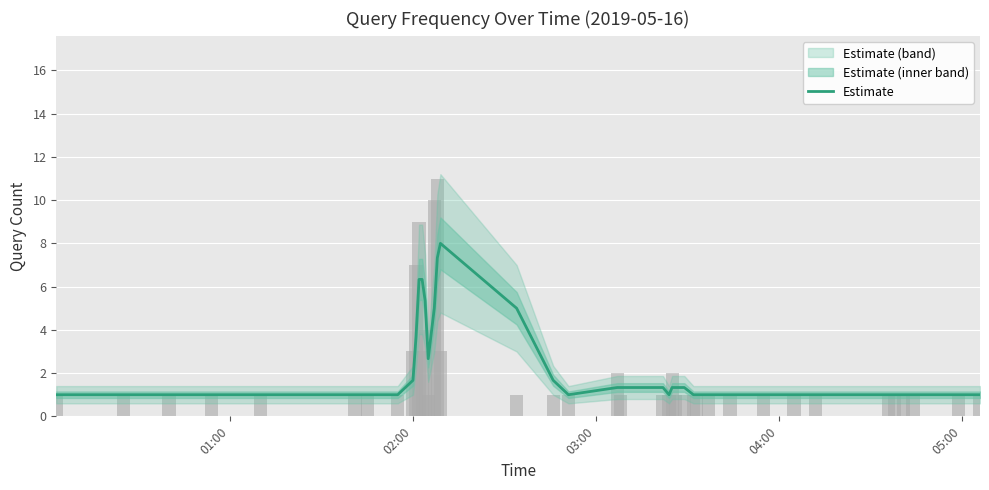

Is it true that the value at 10 is 3.4?

False